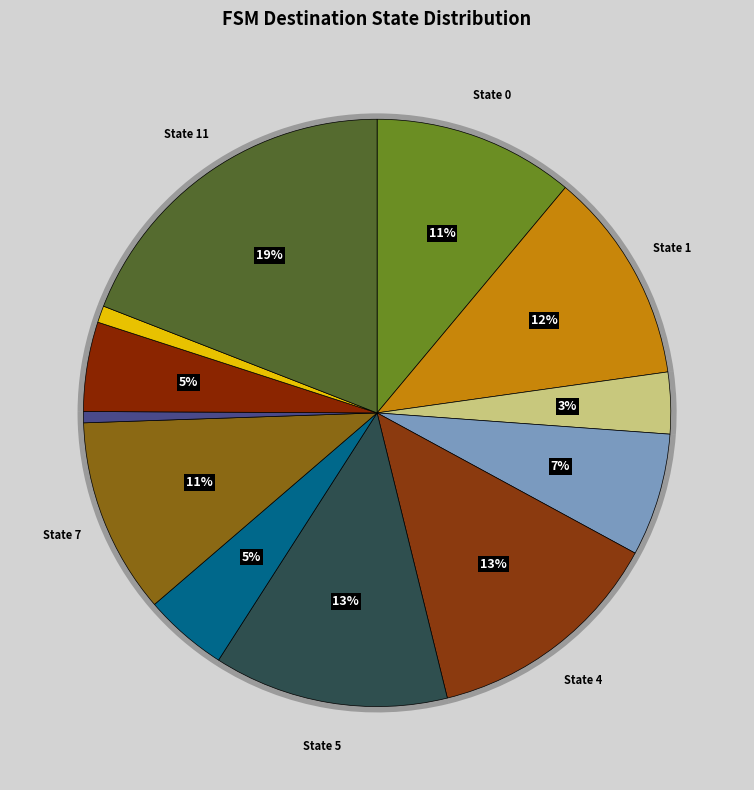

Does State 2 represent more than half of the total?

No